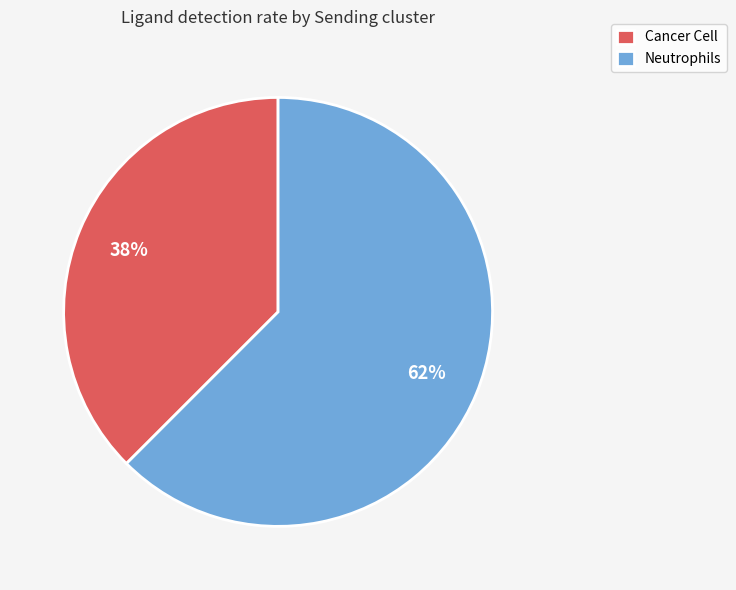

Which has a higher value, Neutrophils or Cancer Cell?

Neutrophils